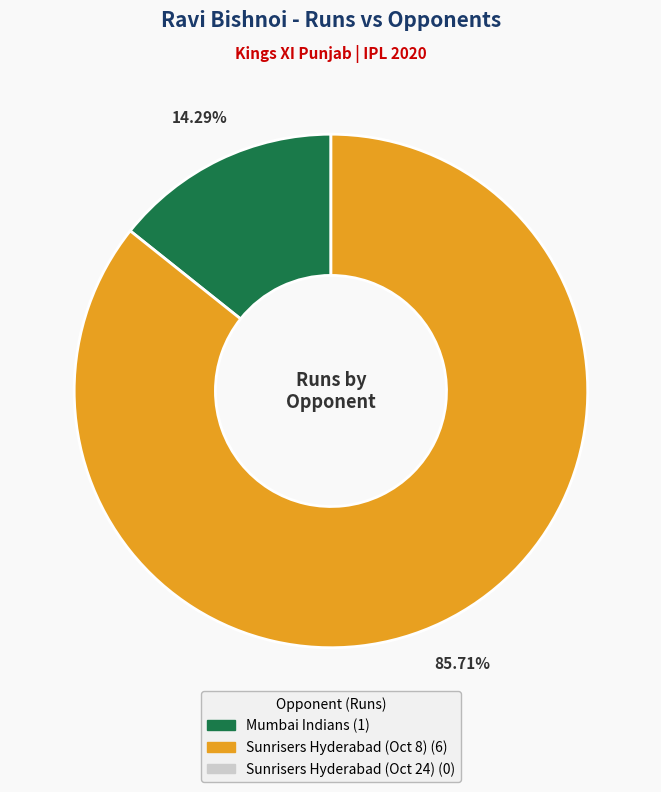

How many segments does this pie chart have?

2